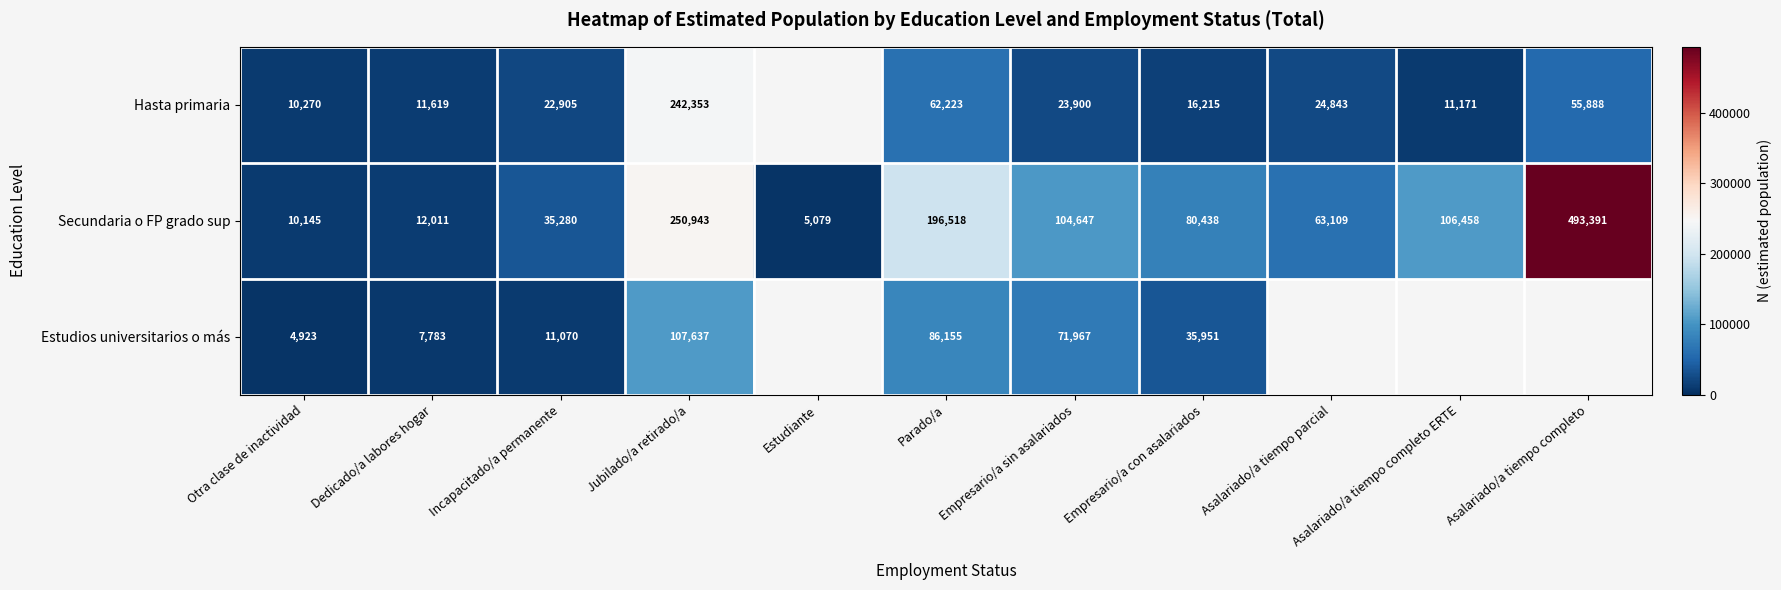

At which label does Secundaria o FP grado sup first exceed 80438?

Jubilado/a retirado/a